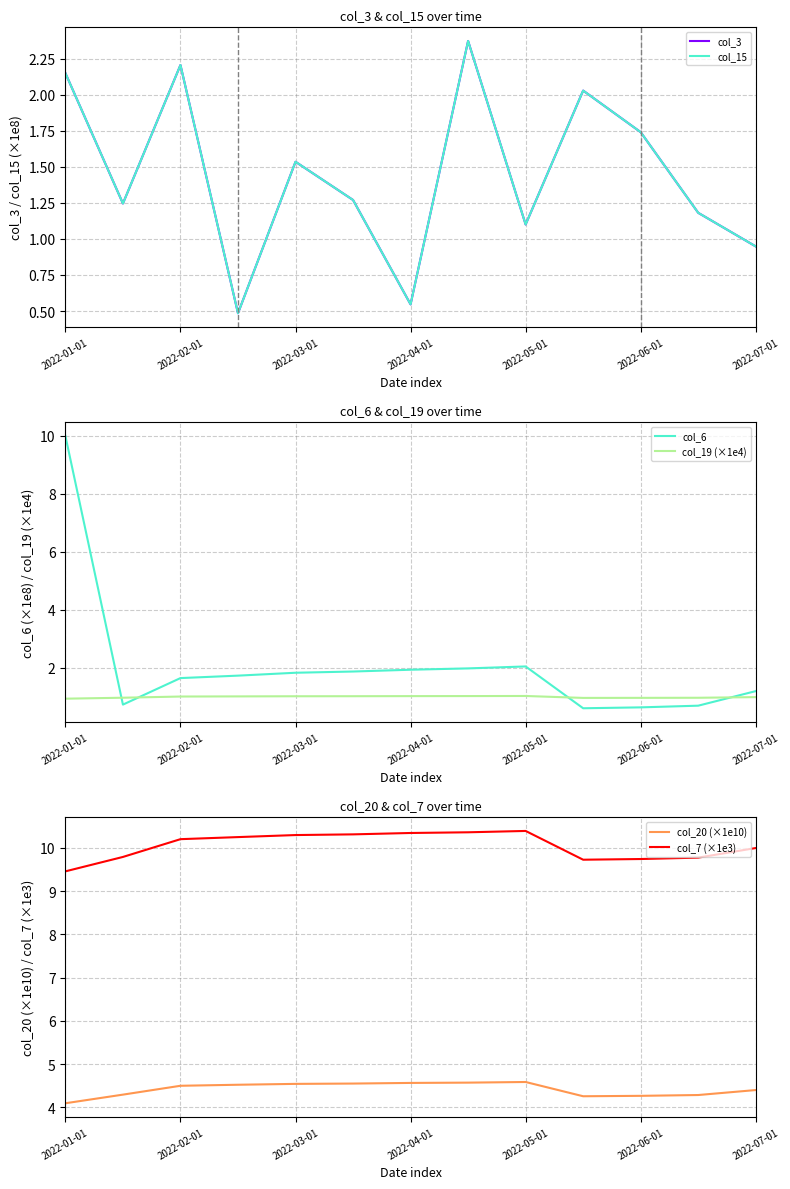

Rank the series by their maximum value, from highest to lowest.

col_7 (×1e3), col_6, col_20 (×1e10), col_3, col_15, col_19 (×1e4)